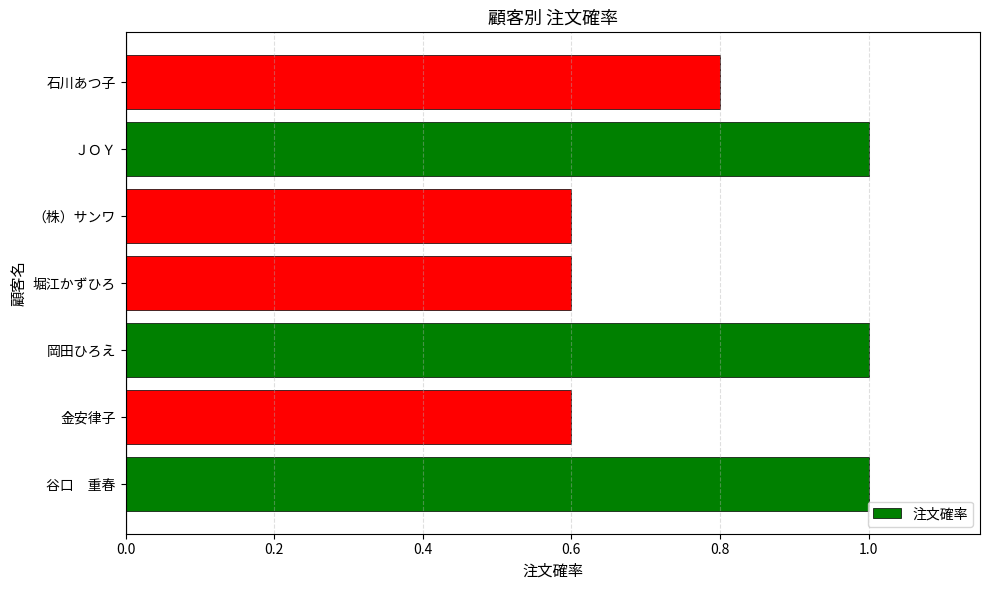

What is the average value?

0.8